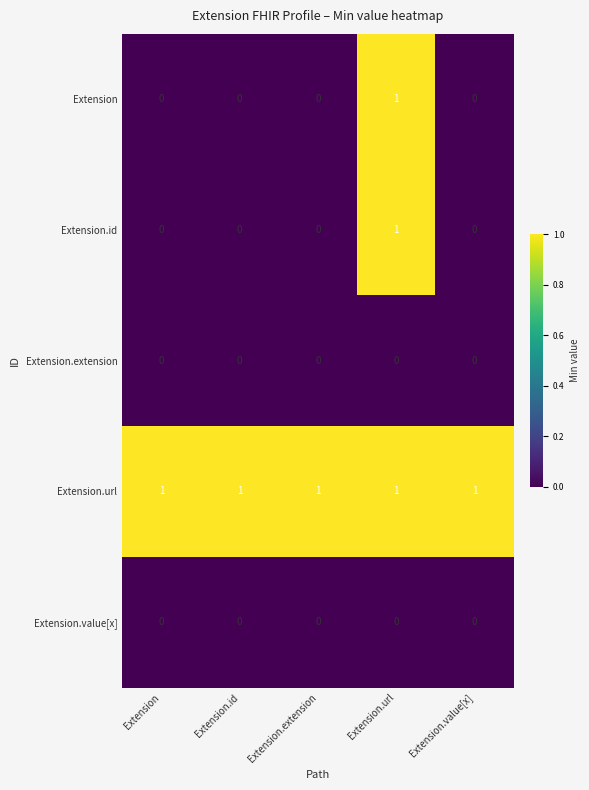

True or false: Extension has a value of 1 at Extension.value[x].

False